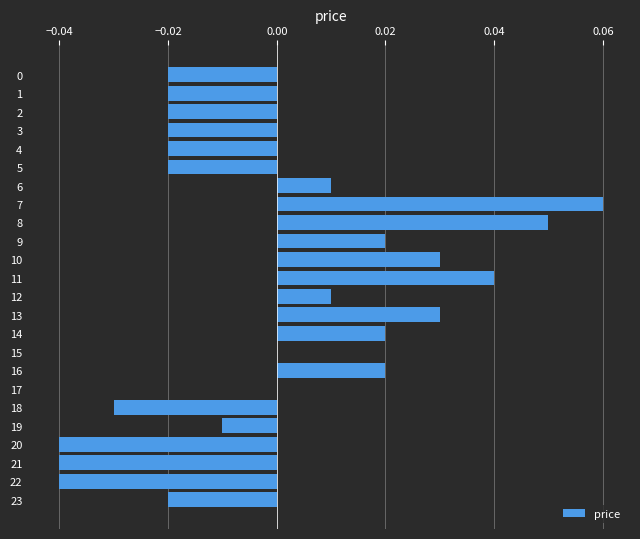

Count the number of data series in this chart.

1